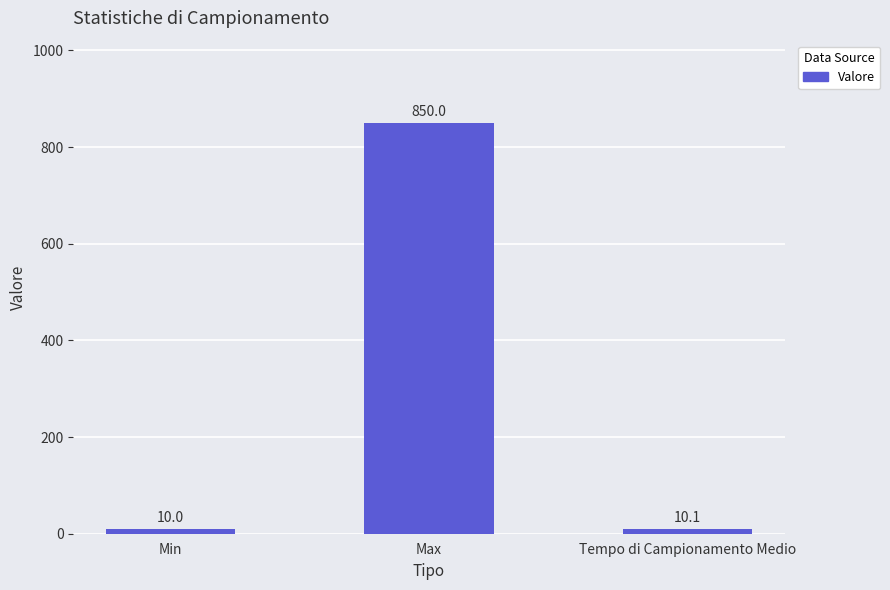

Reading right to left, transcribe all the data shown in this chart.

Tempo di Campionamento Medio=10.1	Max=850.0	Min=10.0